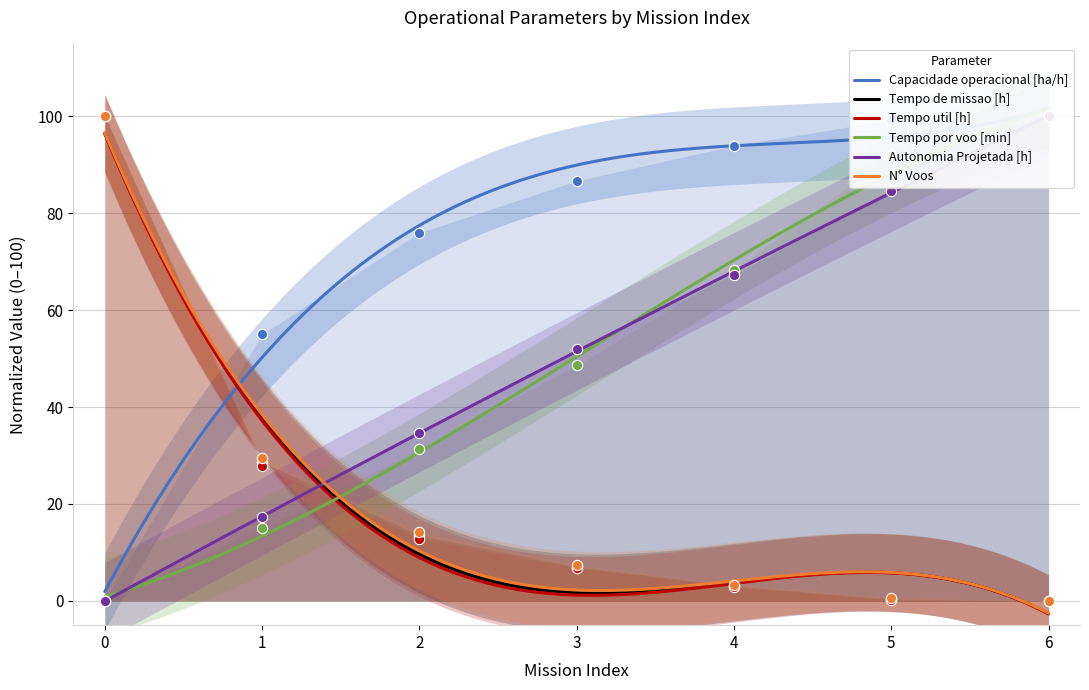

Which series has the largest Y range (max minus min)?

Capacidade operacional [ha/h]